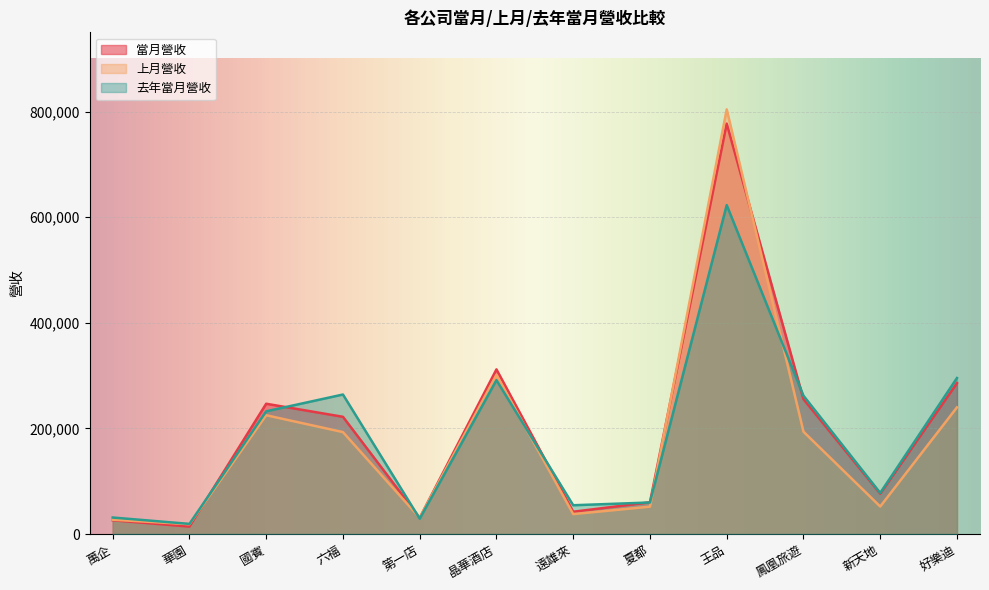

True or false: 當月營收 has more than 2 points higher than both neighbors.

True